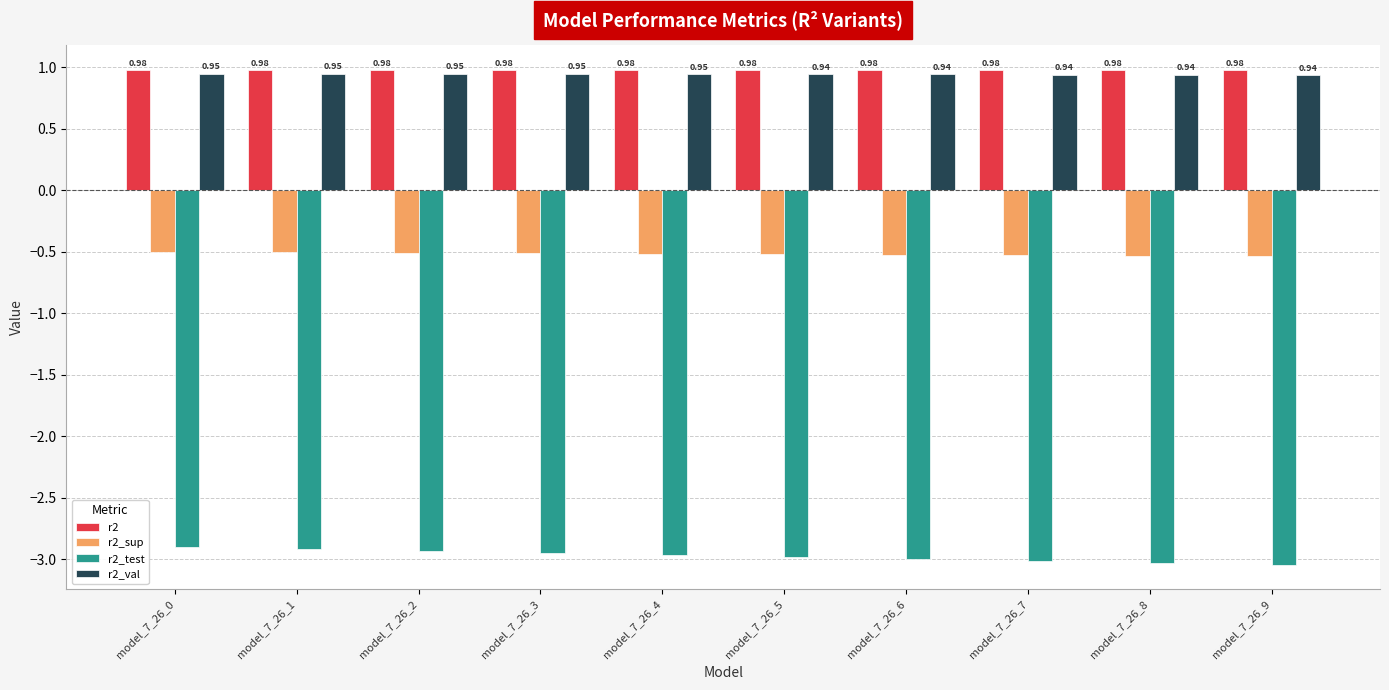

At how many categories does at least one series exceed -2?

10